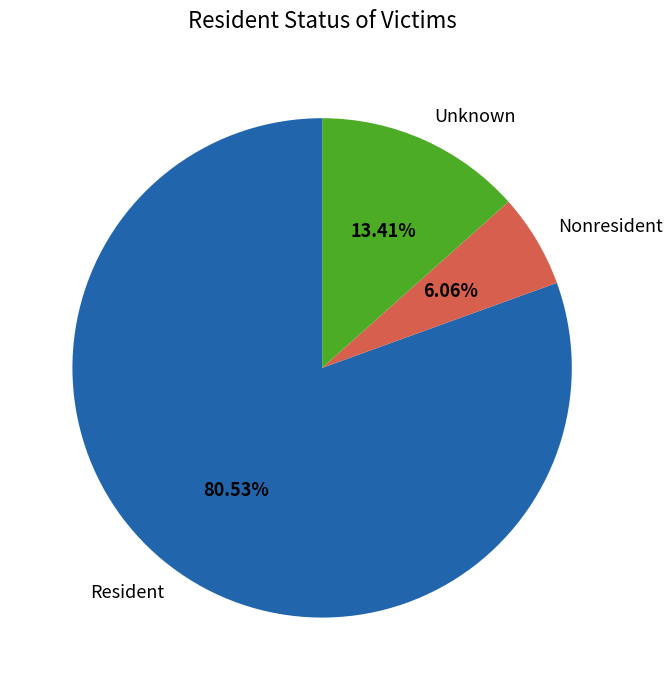

How much of the chart is everything except Unknown?

86.6%